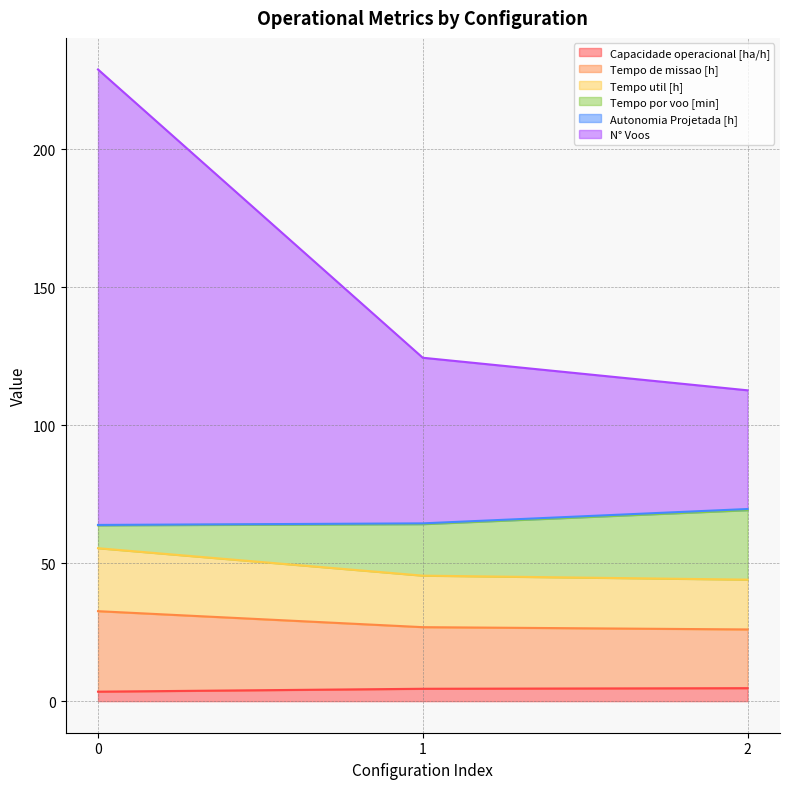

The Capacidade operacional [ha/h] series shows 3.4 at 0. True or false?

True